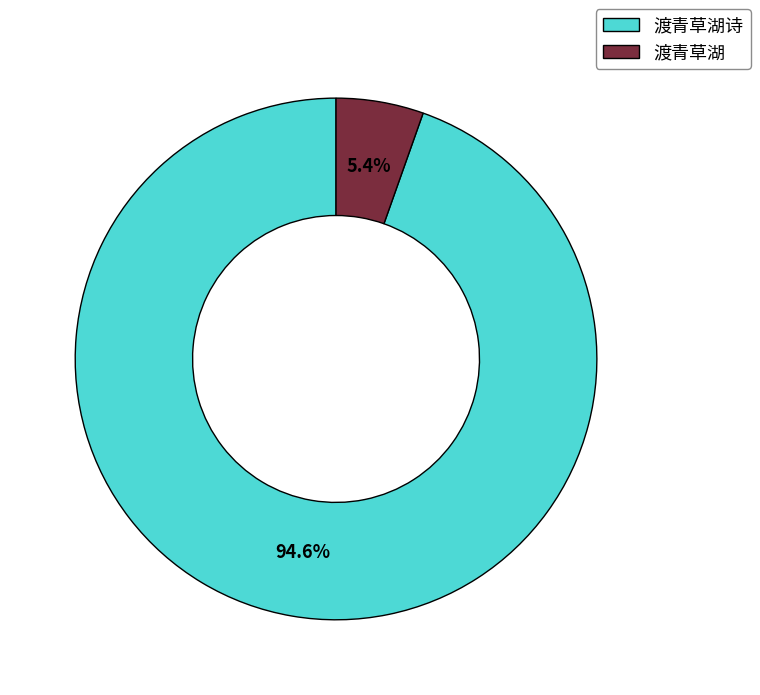

Which has a higher value, 渡青草湖诗 or 渡青草湖?

渡青草湖诗